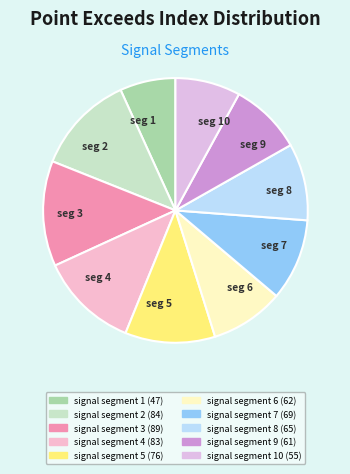

What is the largest slice in the pie chart?

seg 3